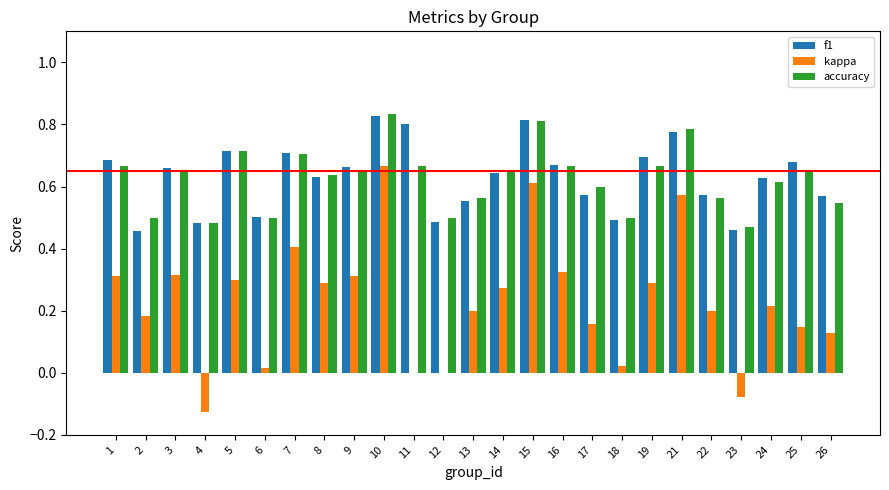

Count the number of categories in the chart.

25